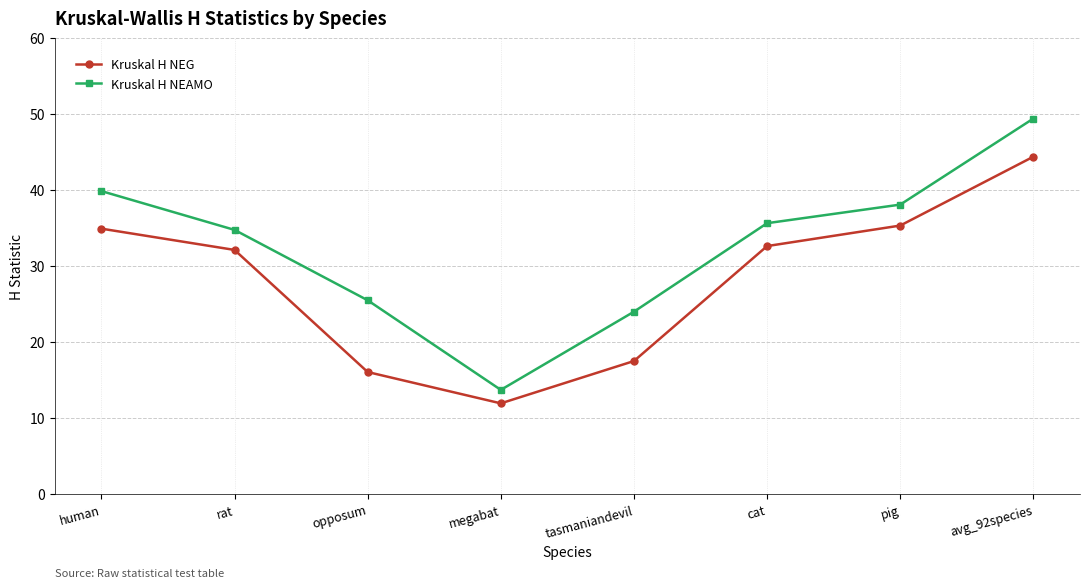

True or false: Kruskal H NEG and Kruskal H NEAMO cross at least once.

False